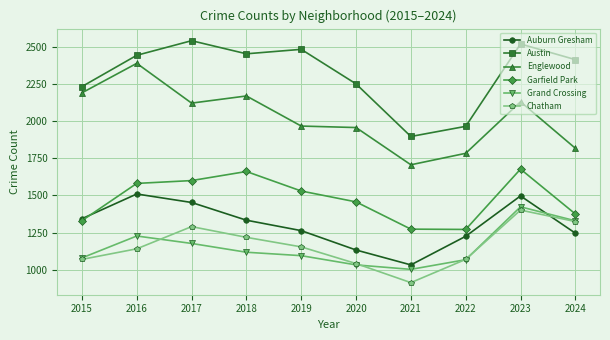

Which series has the largest total across all categories?

Austin